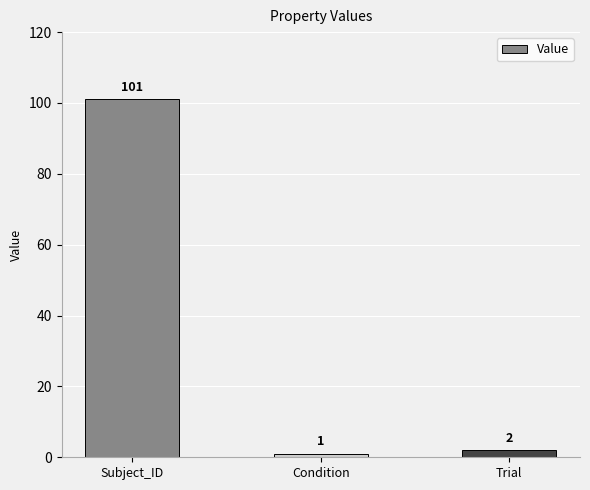

Between Subject_ID and Condition, which is larger?

Subject_ID